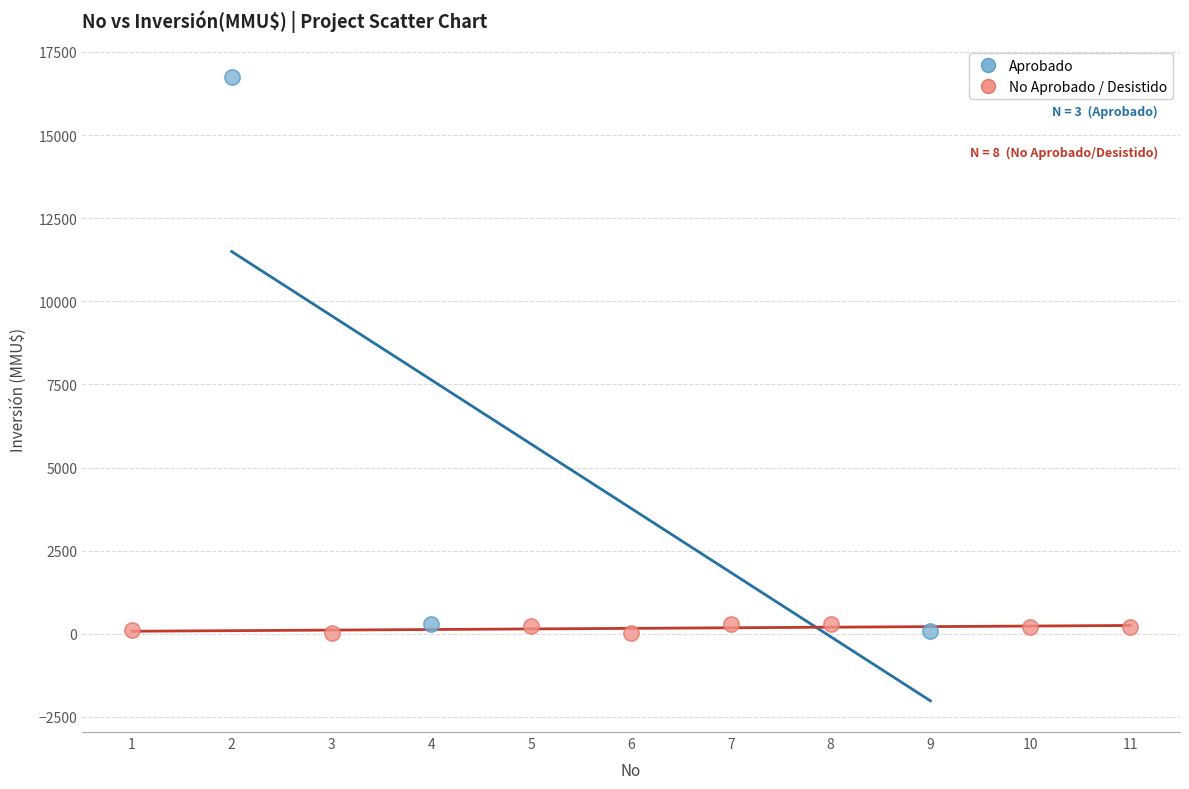

Which series has the largest Y range (max minus min)?

Aprobado